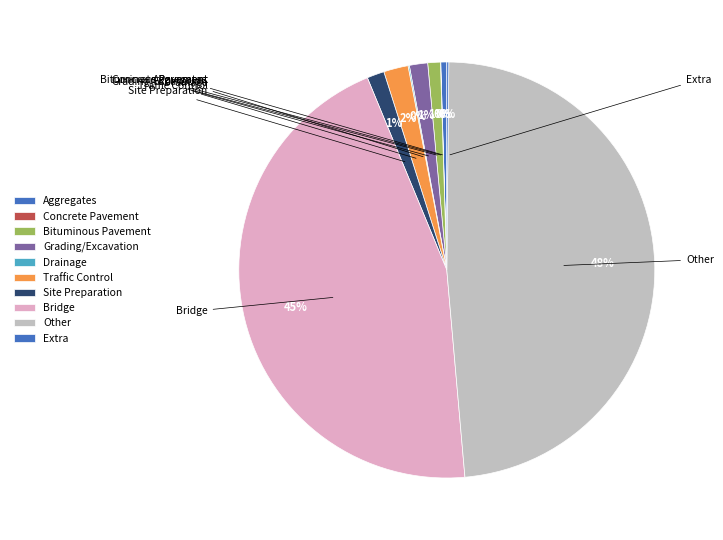

How many slices are in this pie chart?

10